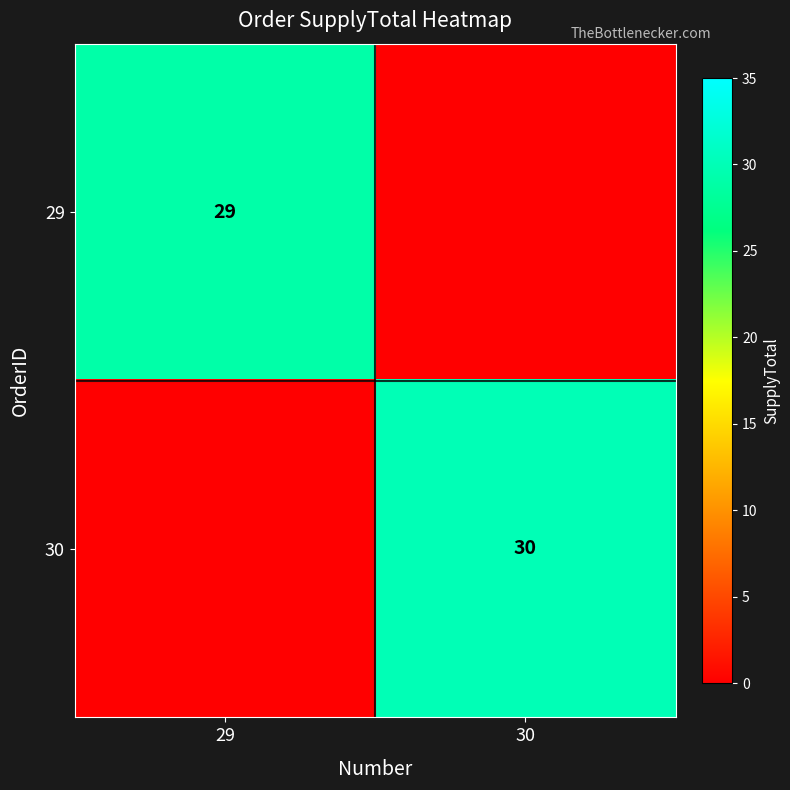

Is it true that 29 equals 12 at 29?

False